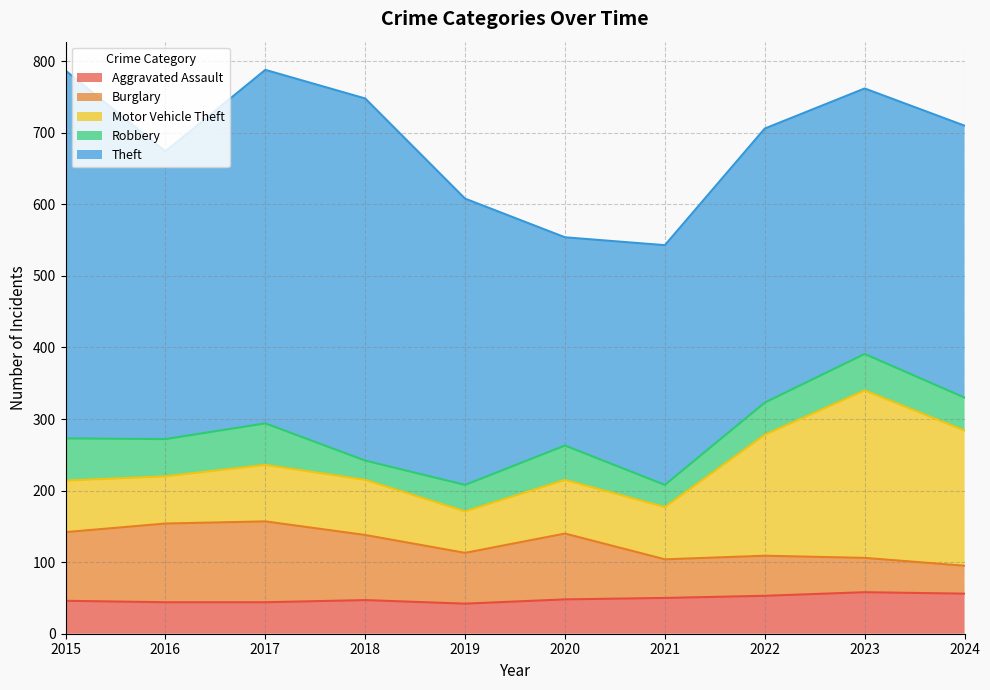

Reading left to right, transcribe all the data shown in this chart.

Aggravated Assault: 2015=46	2016=44	2017=44	2018=47	2019=42	2020=48	2021=50	2022=53	2023=58	2024=56
Burglary: 2015=96	2016=110	2017=113	2018=91	2019=71	2020=92	2021=54	2022=56	2023=48	2024=39
Motor Vehicle Theft: 2015=72	2016=66	2017=79	2018=77	2019=58	2020=75	2021=73	2022=169	2023=234	2024=189
Robbery: 2015=59	2016=52	2017=58	2018=27	2019=37	2020=48	2021=31	2022=45	2023=51	2024=46
Theft: 2015=514	2016=402	2017=494	2018=506	2019=400	2020=291	2021=335	2022=383	2023=371	2024=380